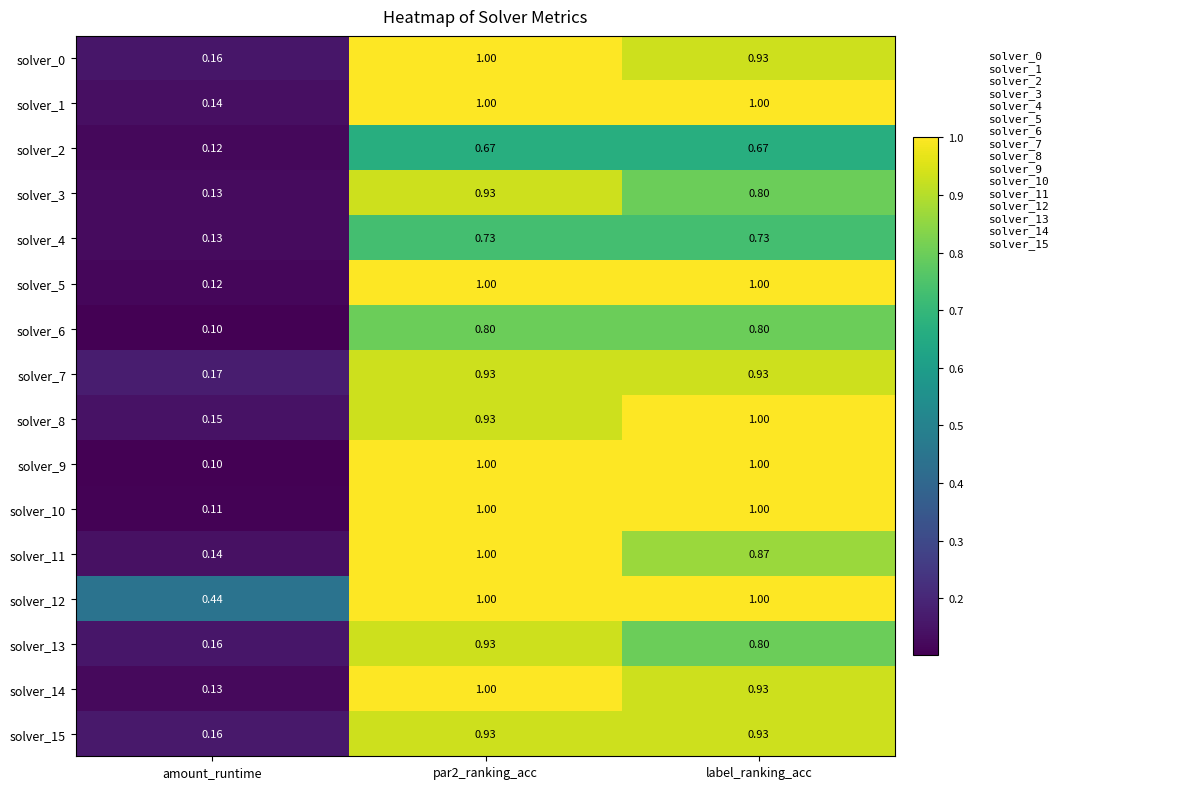

Which series has the largest total across all categories?

solver_12